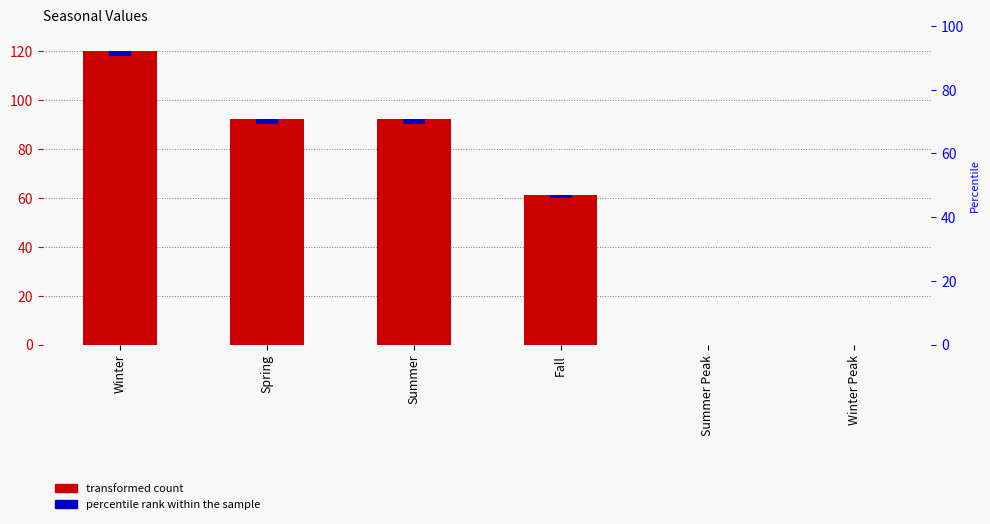

How many data points in percentile rank within the sample are less than 1?

2